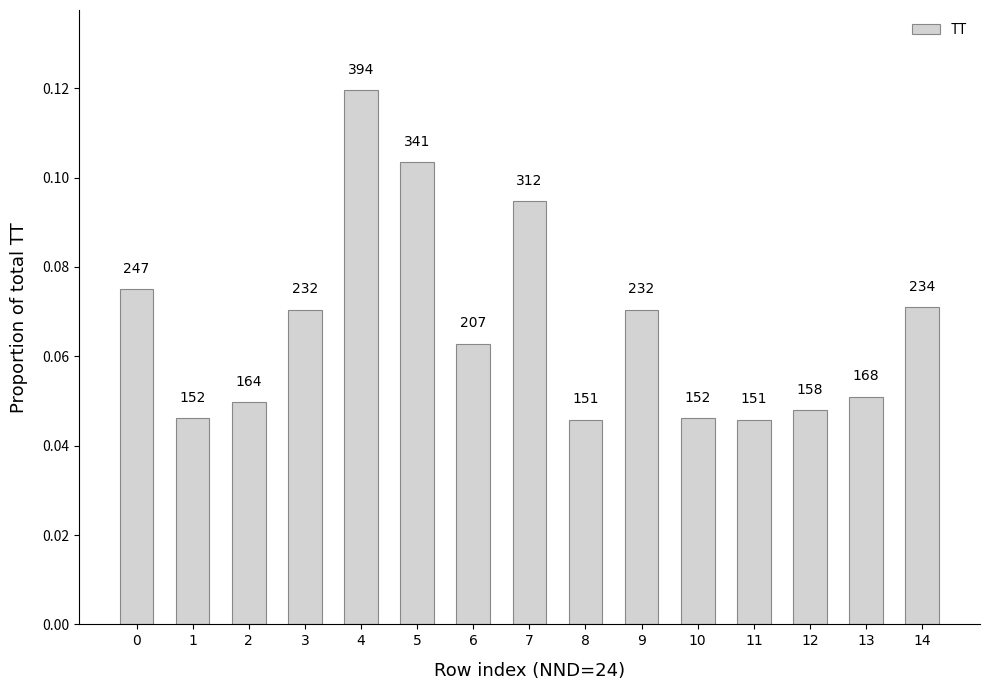

List the labels in order of value, largest first.

4, 5, 7, 0, 14, 3, 9, 6, 13, 2, 12, 1, 10, 8, 11